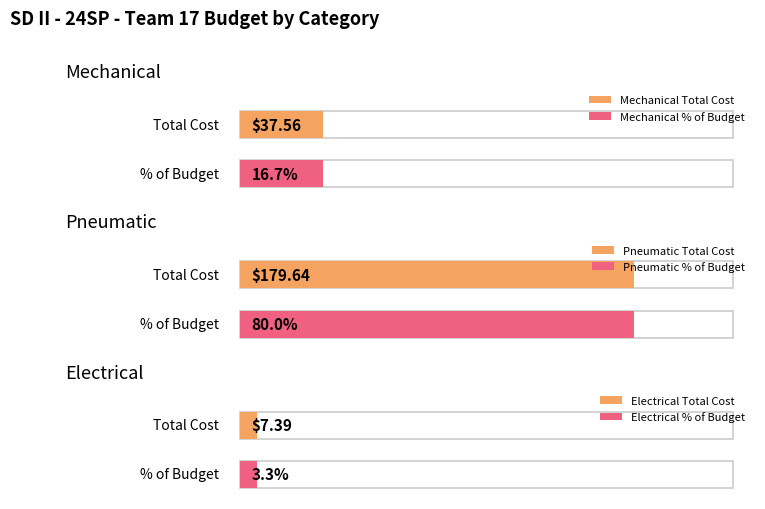

The value of Mechanical at Electrical is 0.0. True or false?

True